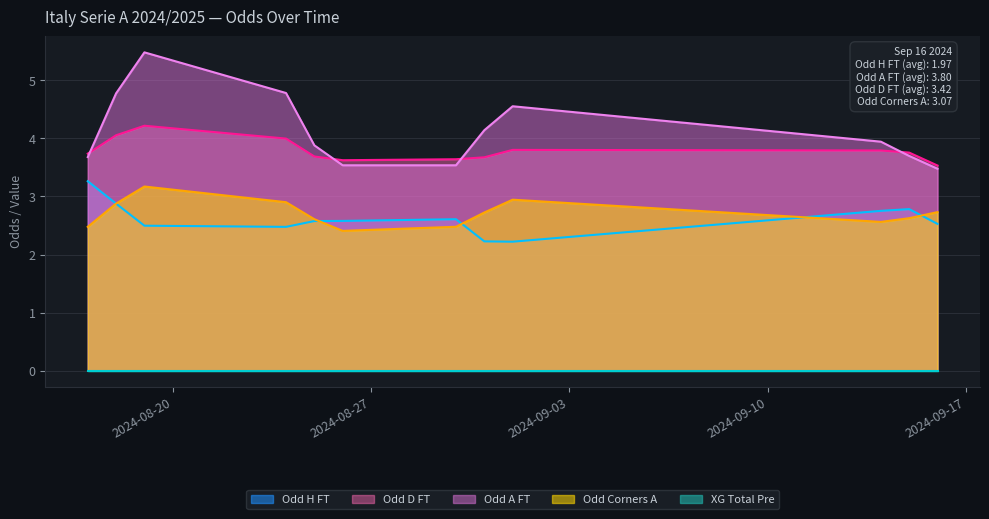

What is the greatest value displayed?

5.5